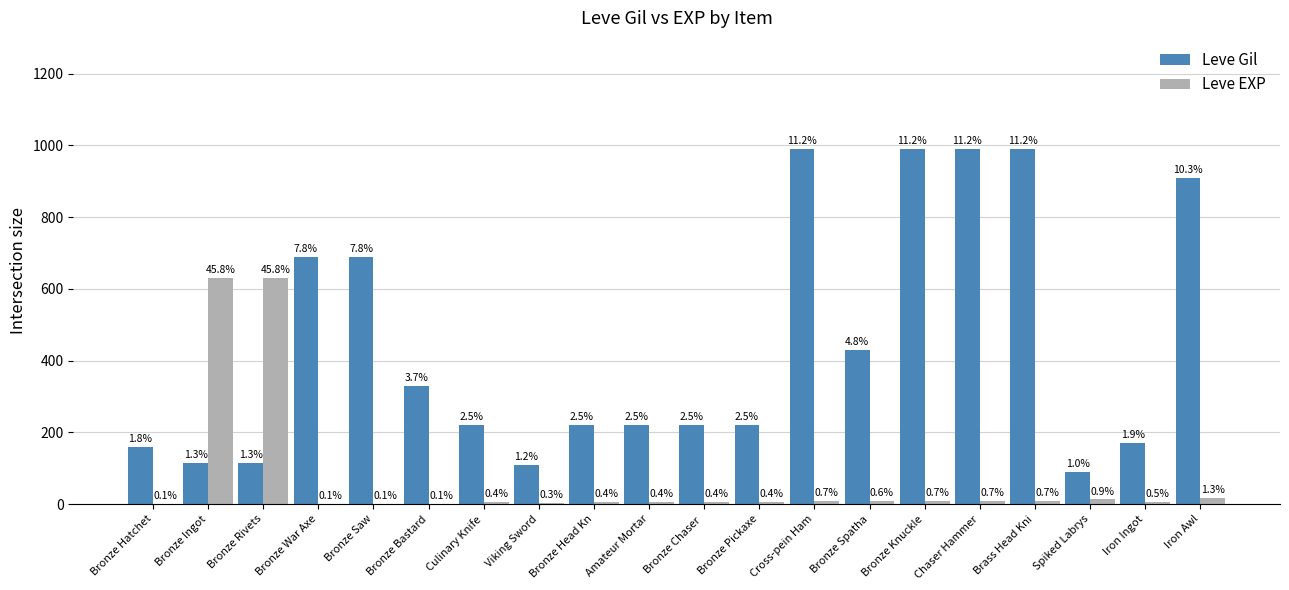

How many groups of bars are there?

20